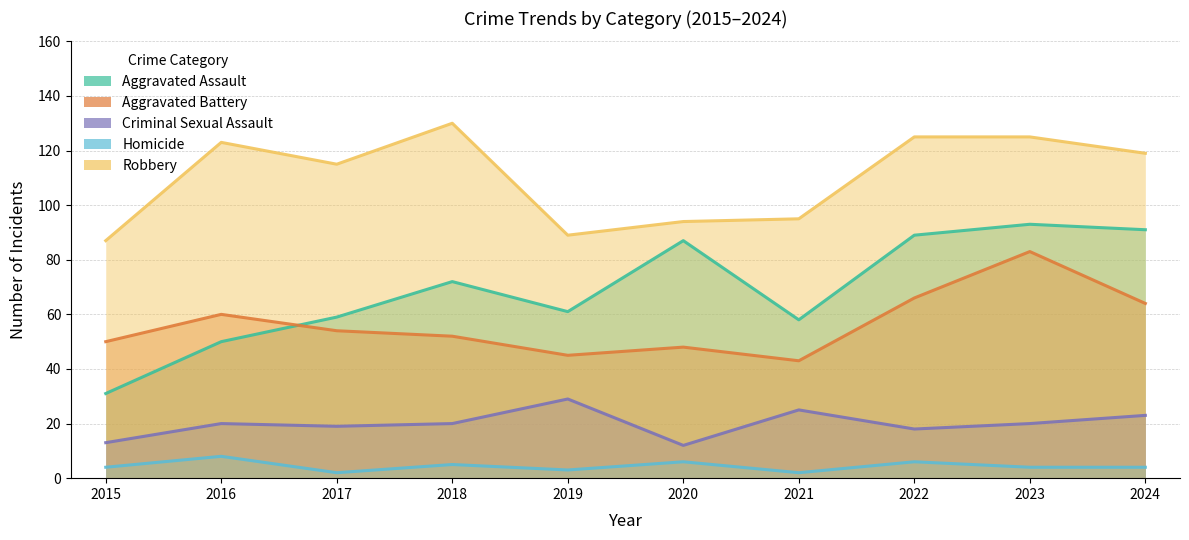

At 2022, list the series in order from largest to smallest.

Robbery, Aggravated Assault, Aggravated Battery, Criminal Sexual Assault, Homicide